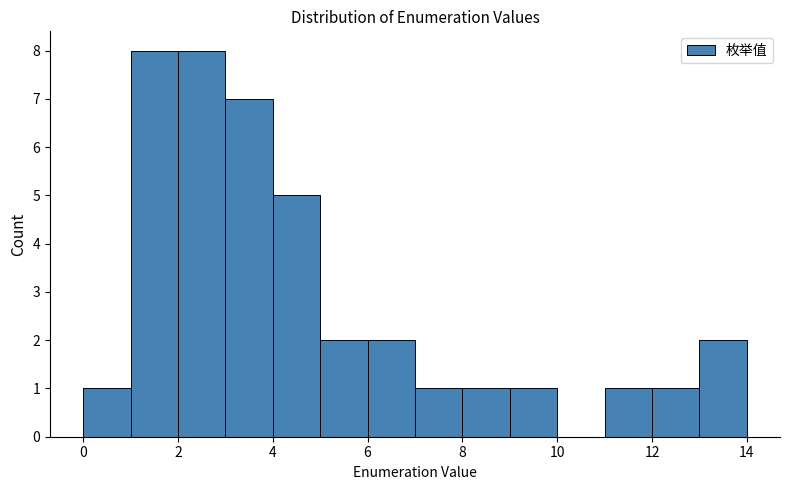

Reading left to right, transcribe this chart: for each bar, give the range it covers on the x-axis and its height. The values are not printed on the chart, so give them approximately, as read against the axis.

0 to 1: 1
1 to 2: 8
2 to 3: 8
3 to 4: 7
4 to 5: 5
5 to 6: 2
6 to 7: 2
7 to 8: 1
8 to 9: 1
9 to 10: 1
10 to 11: 0
11 to 12: 1
12 to 13: 1
13 to 14: 2